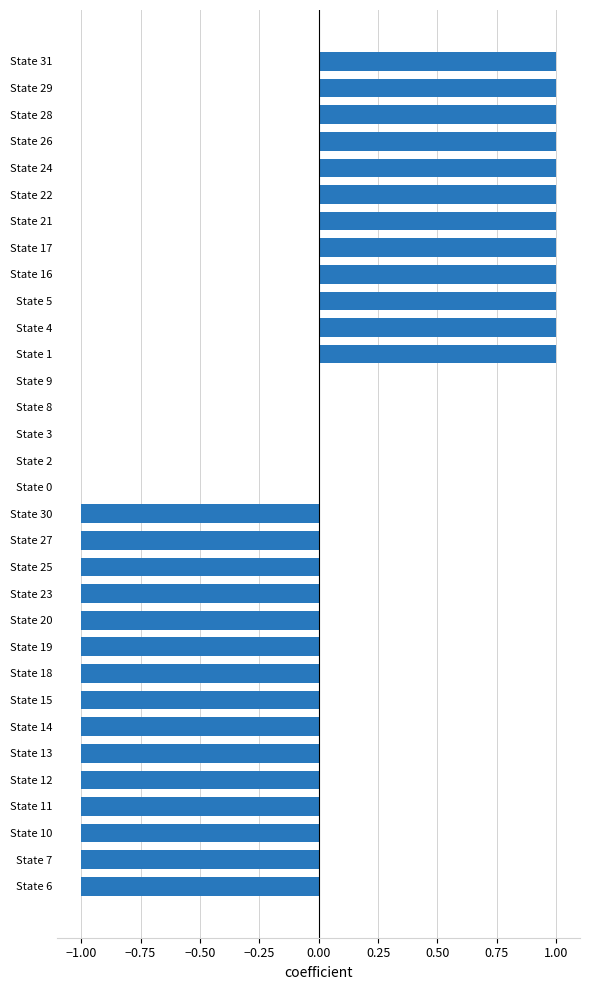

What is the change in value from State 9 to State 21?

+1